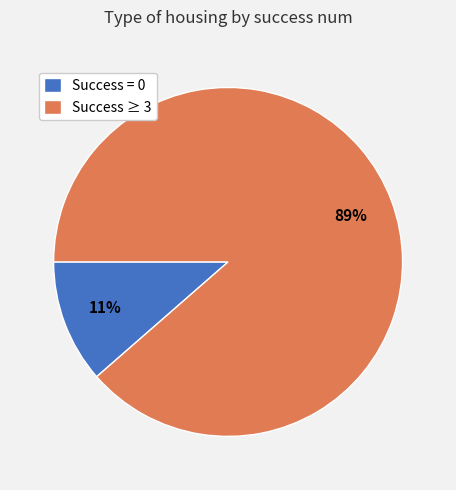

Count the number of slices in the pie.

2